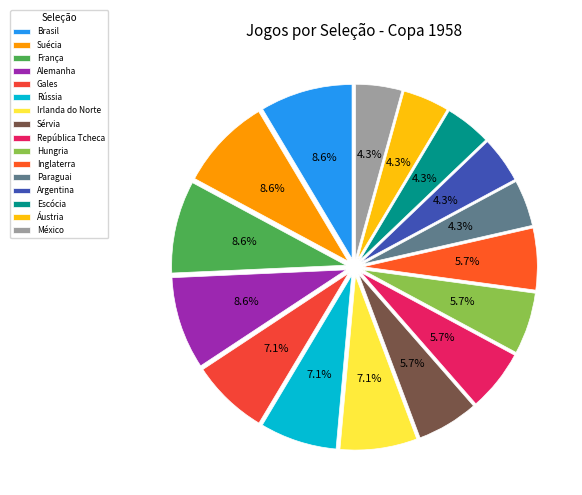

True or false: Inglaterra accounts for 1% of the total.

False